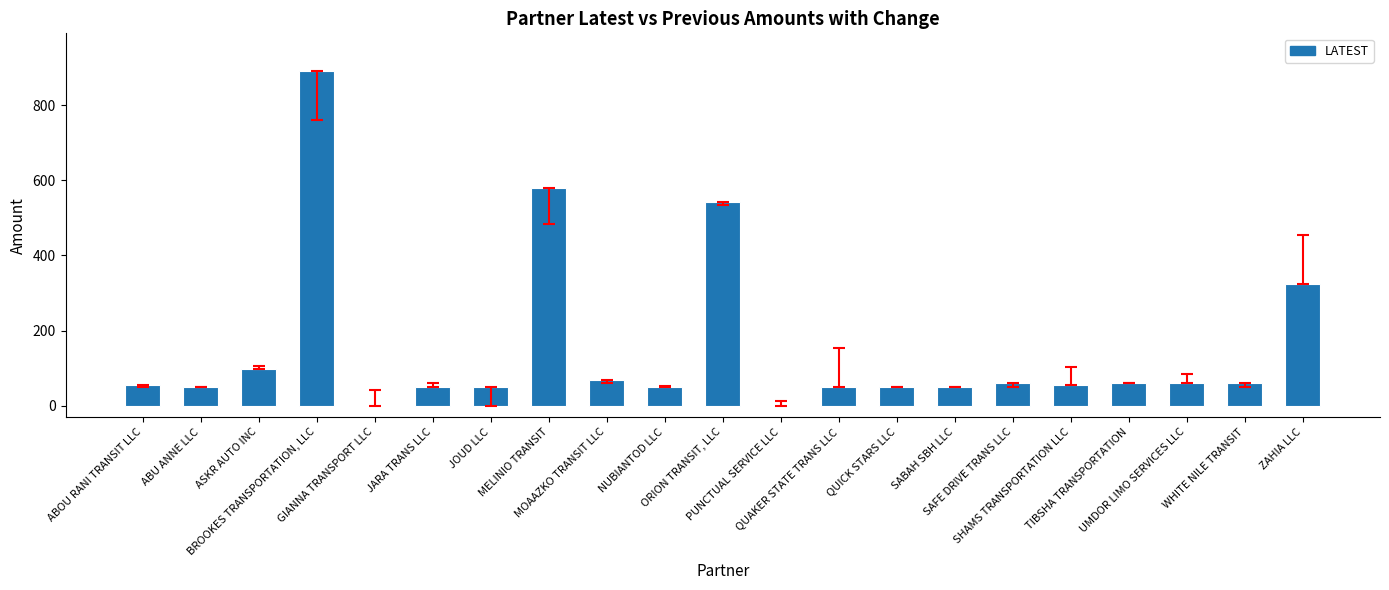

What is the maximum value shown in the chart?

891.5